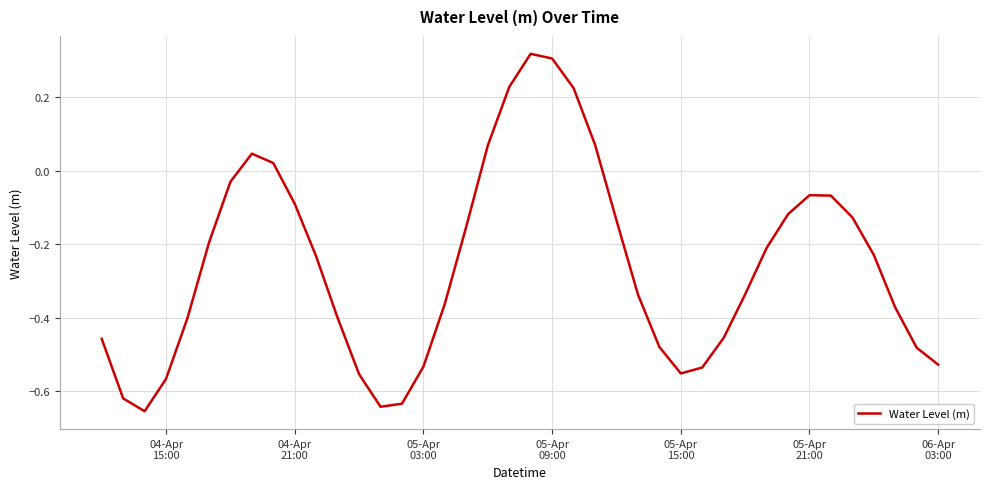

What is the difference between the maximum and minimum values?

1.0